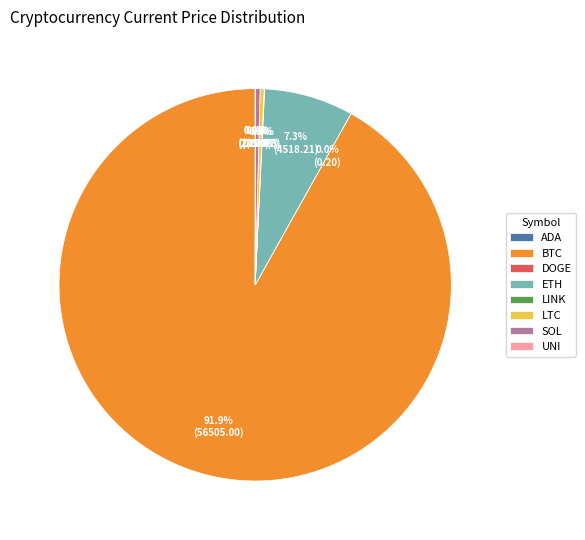

To the nearest percent, what is the average slice percentage?

12%